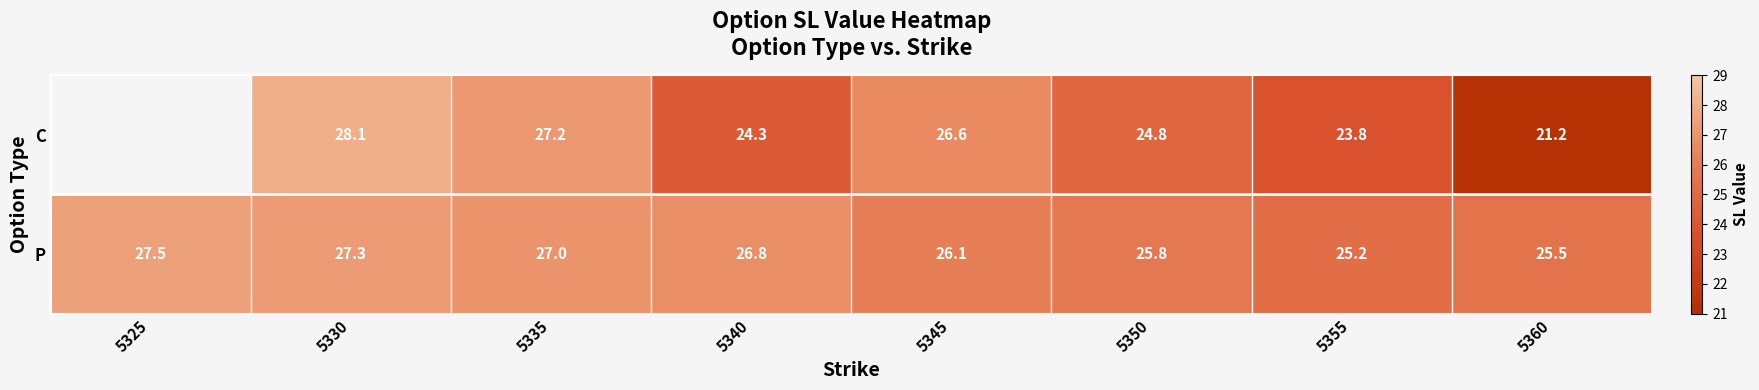

How many data points in P are less than 26?

3